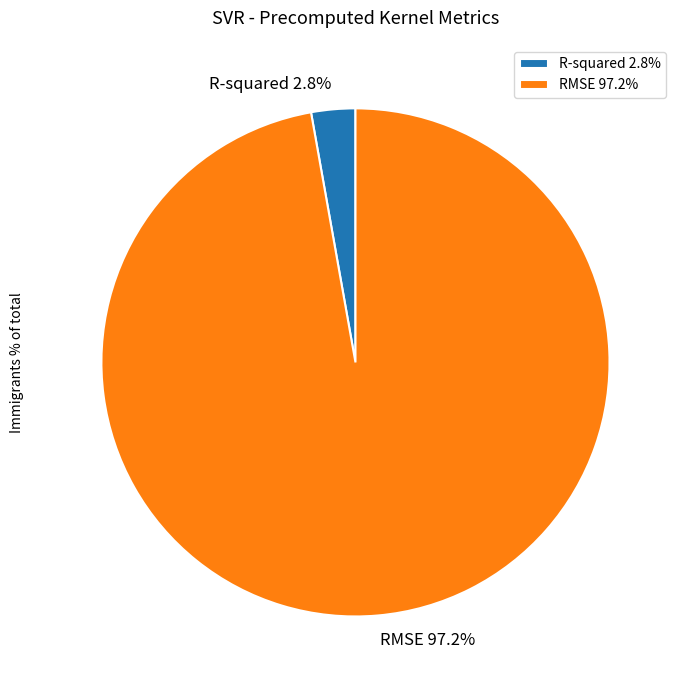

To the nearest percent, what percentage of the pie is R-squared?

3%